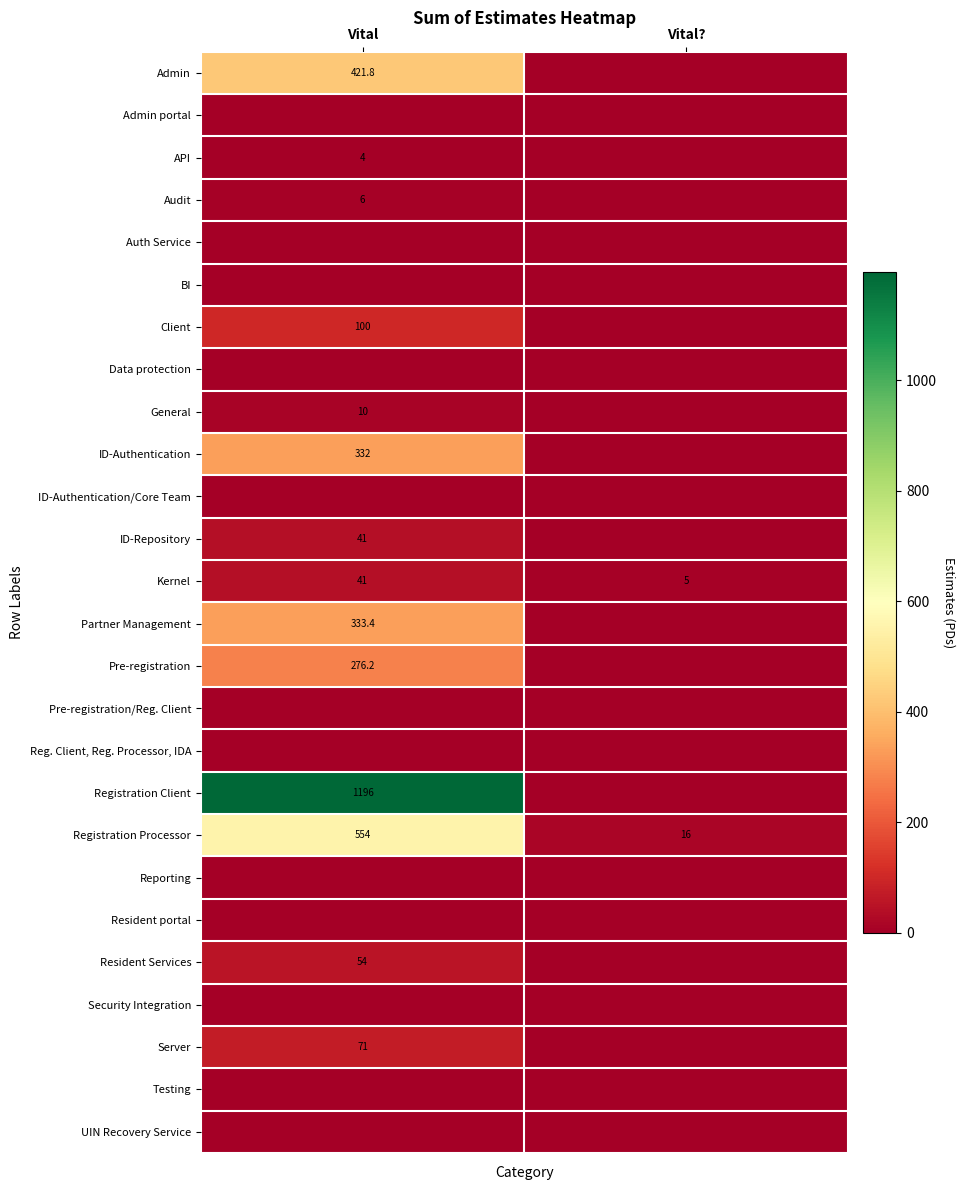

The Registration Processor series shows 16.0 at Vital?. True or false?

True